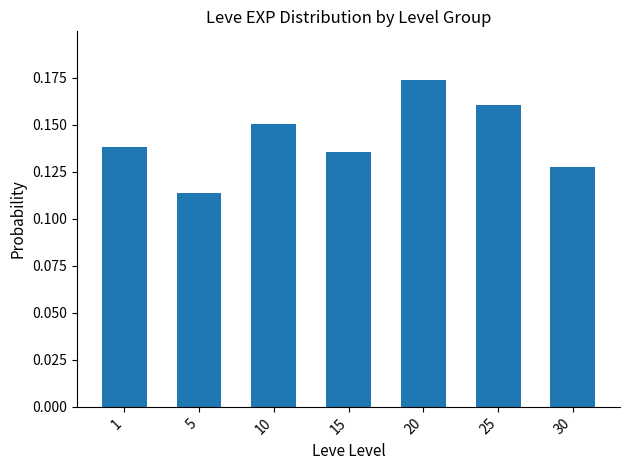

At which label is the value closest to 0?

5